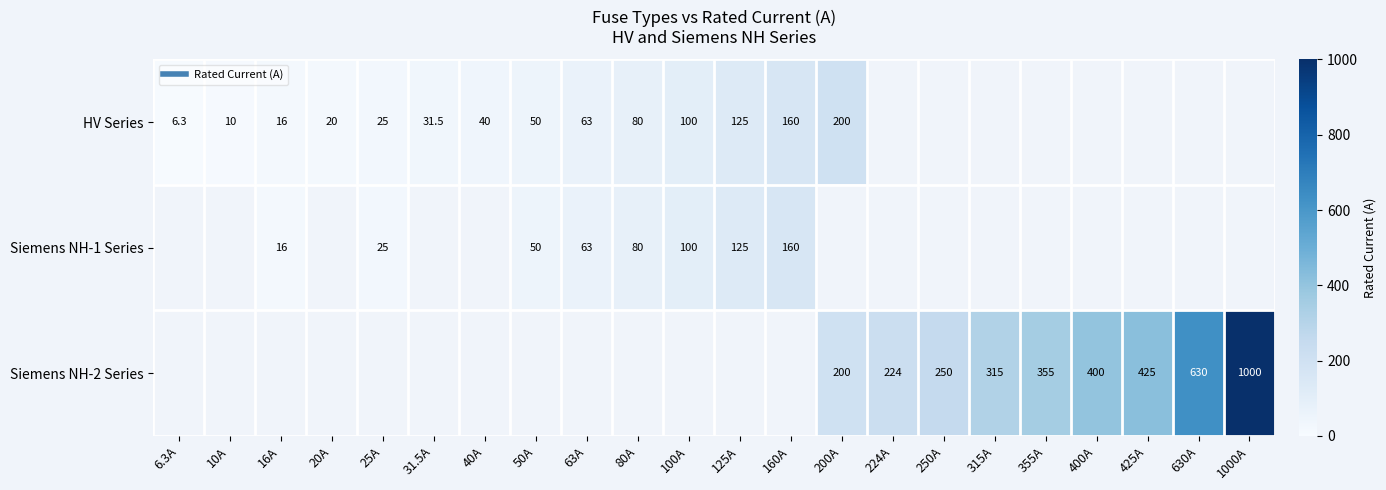

Count the number of categories in the chart.

22